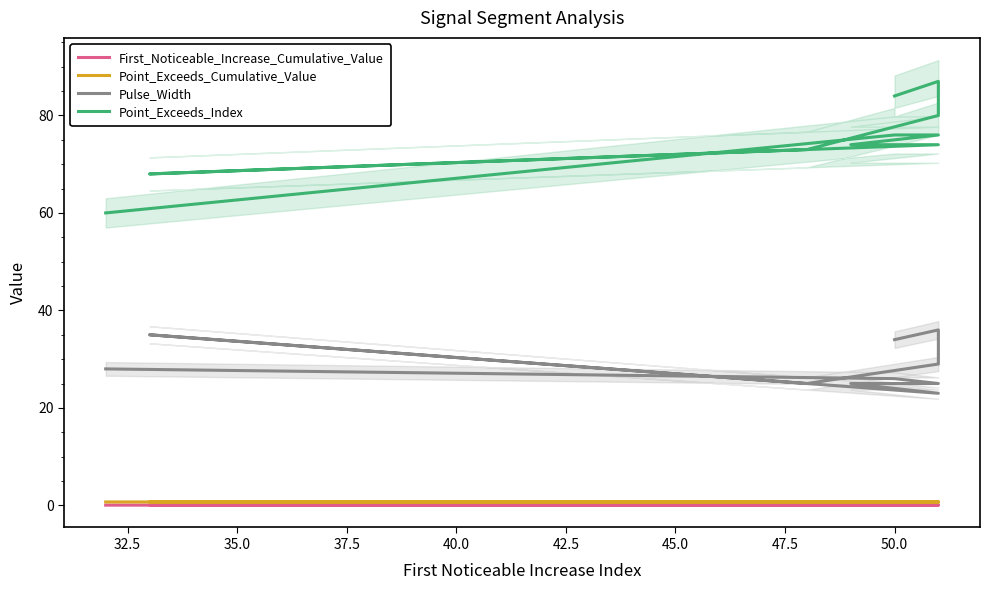

True or false: Point_Exceeds_Cumulative_Value and First_Noticeable_Increase_Cumulative_Value intersect in this chart.

False